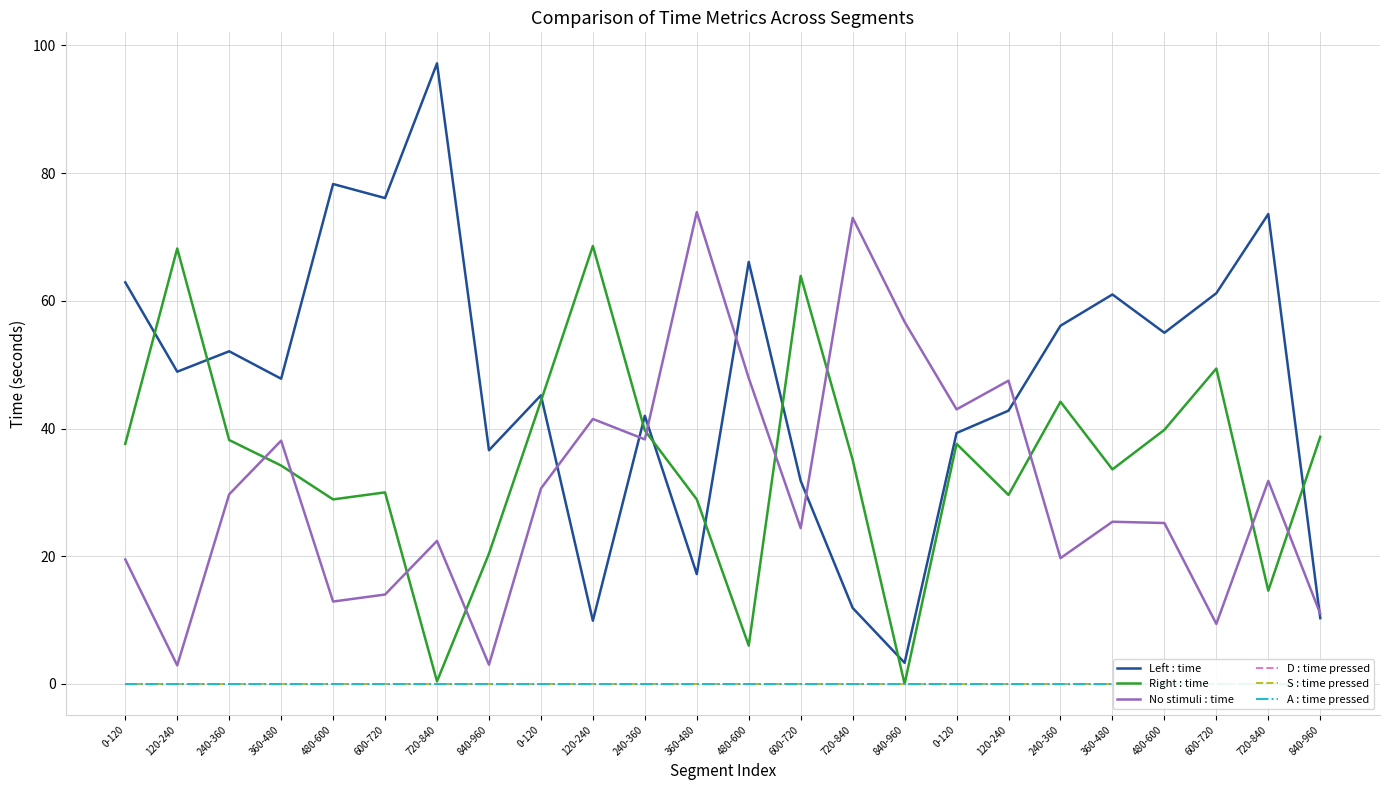

What is the total value across all series at 0-120?

120.0